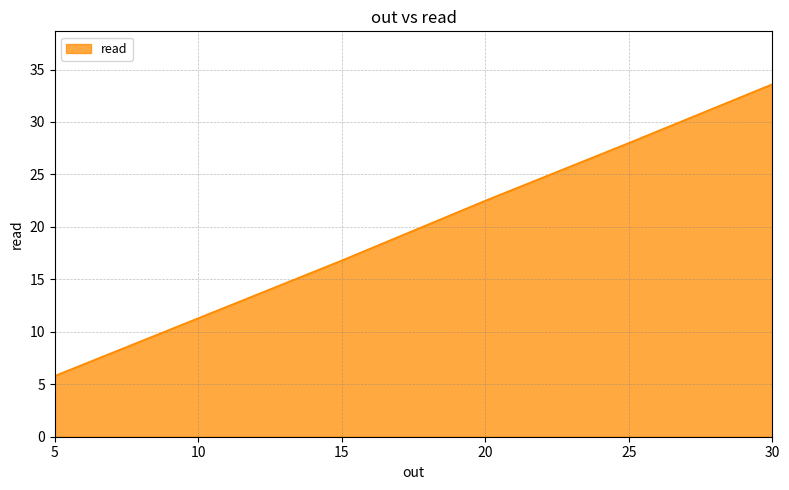

Read the value at 10.

11.3